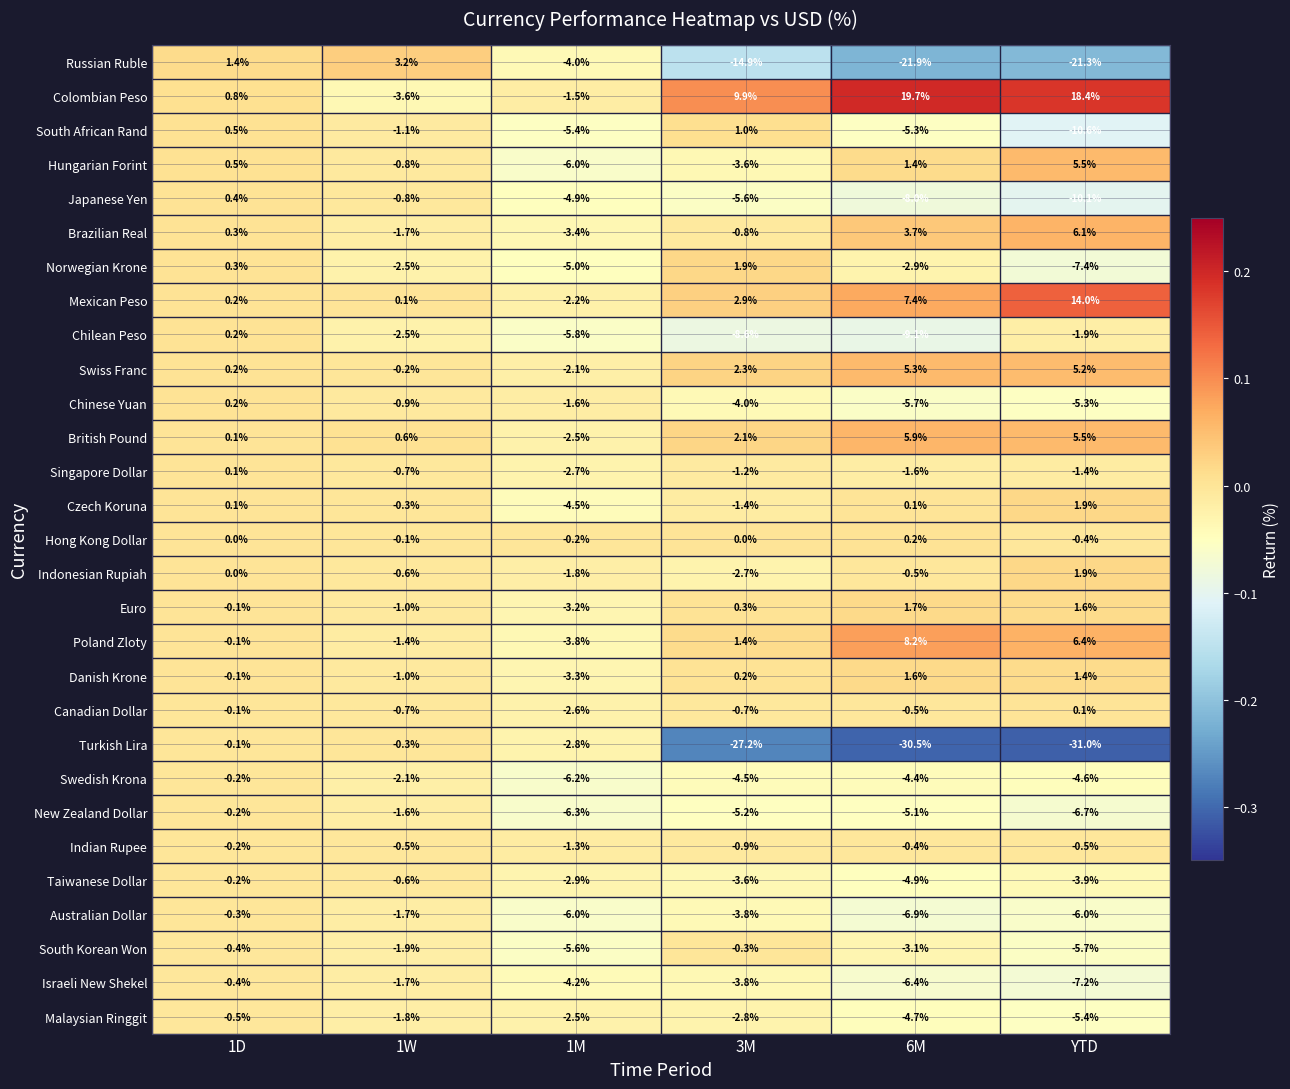

What is the spread (max minus min) of values at 3M?

37.1